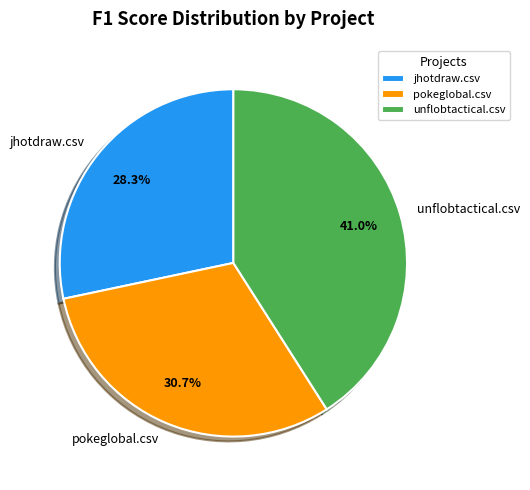

True or false: pokeglobal.csv accounts for 31% of the total.

True